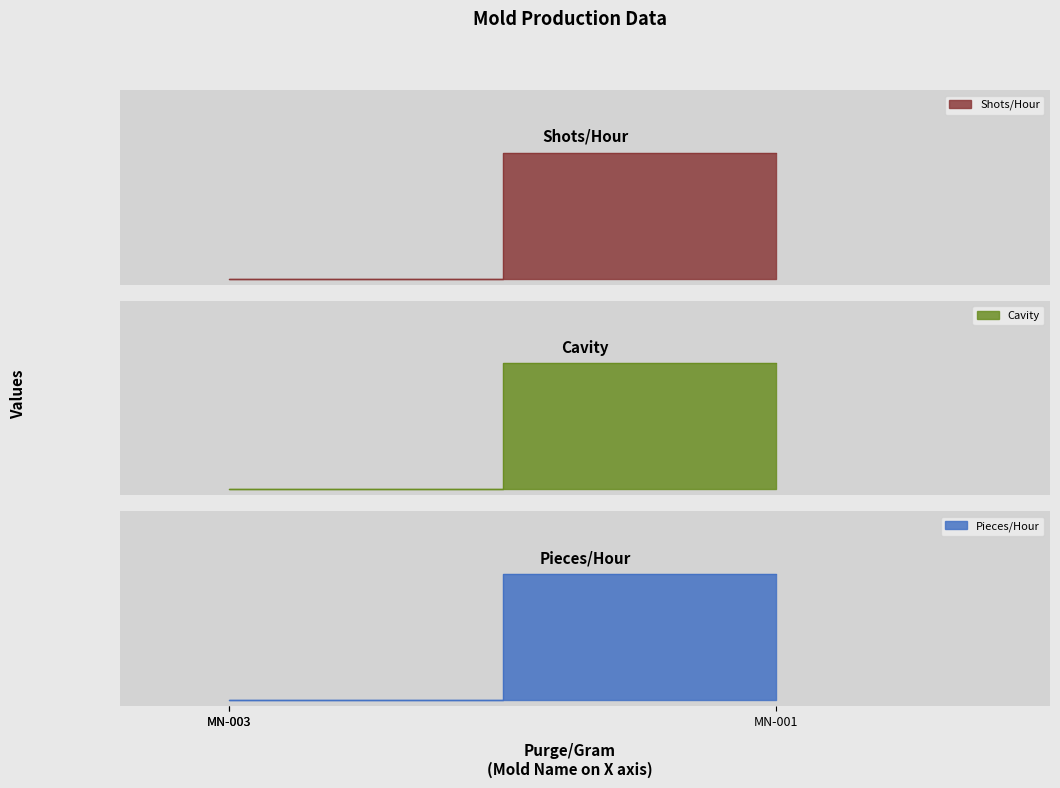

The Shots/Hour series shows 0 at MN-003. True or false?

True